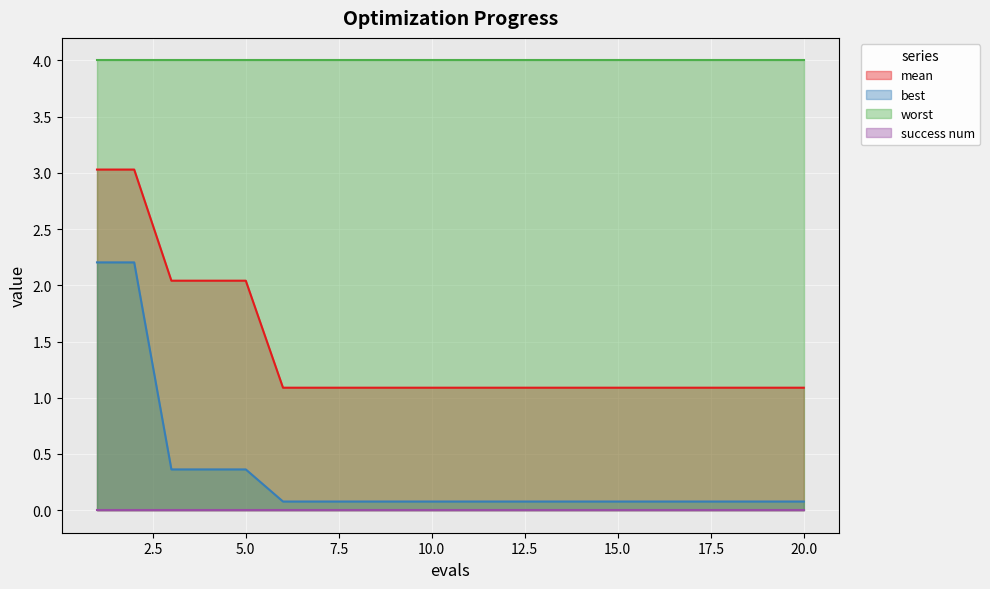

Is it true that mean equals 0.7 at 7?

False